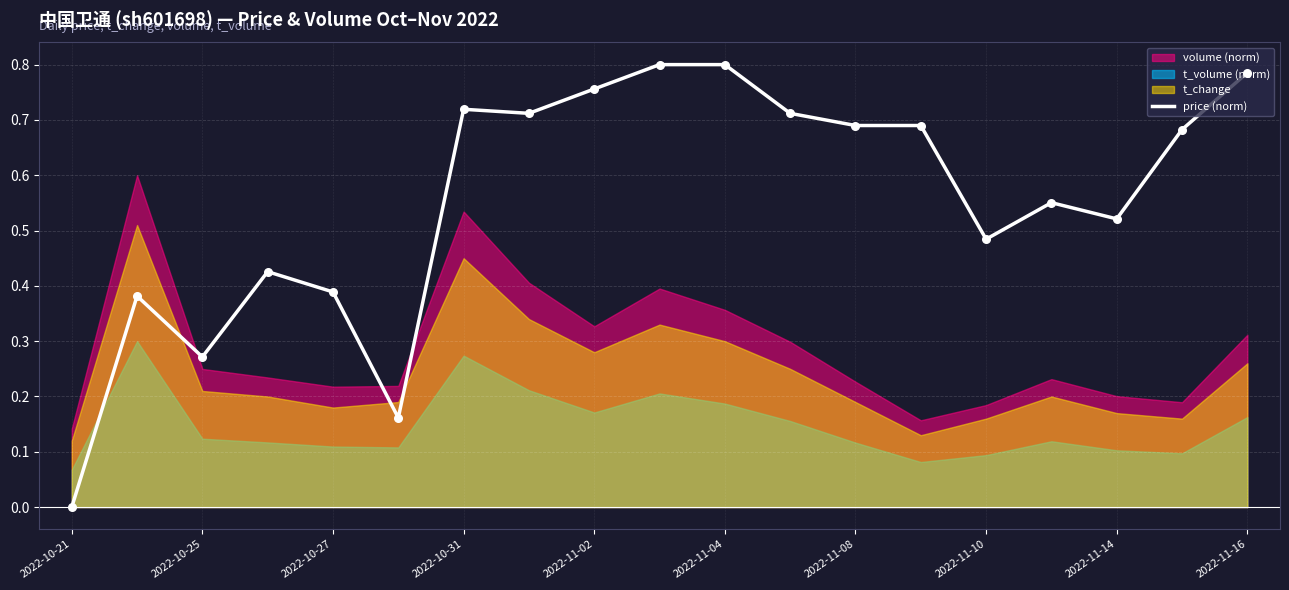

The value of price (norm) at 2022-11-14 is 0.8. True or false?

False